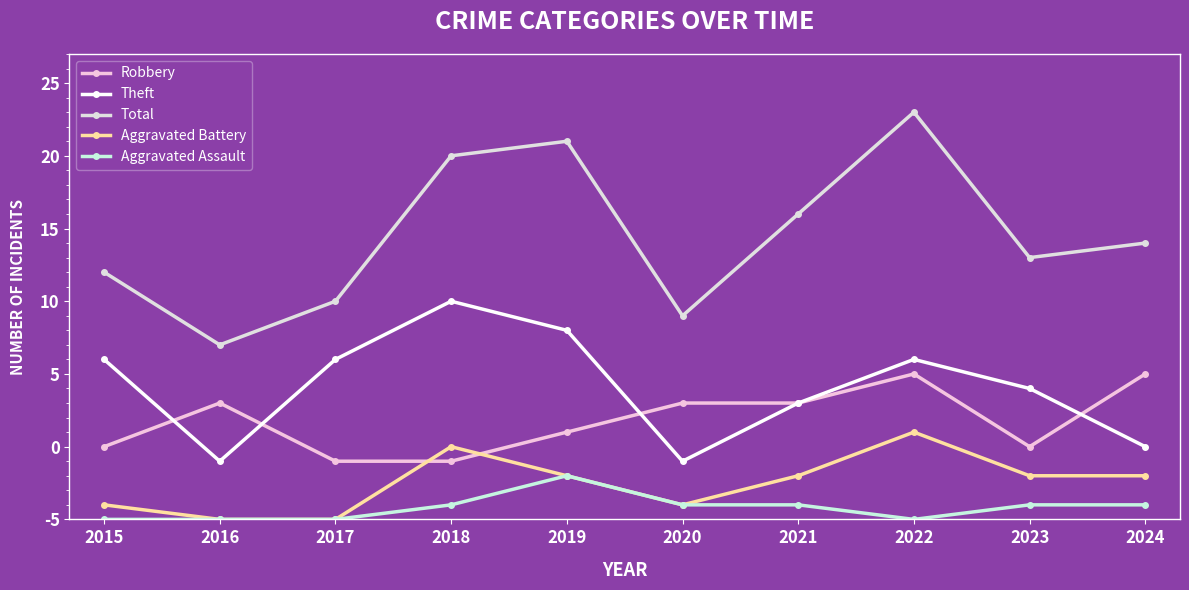

How many intersections are there between Robbery and Theft?

4